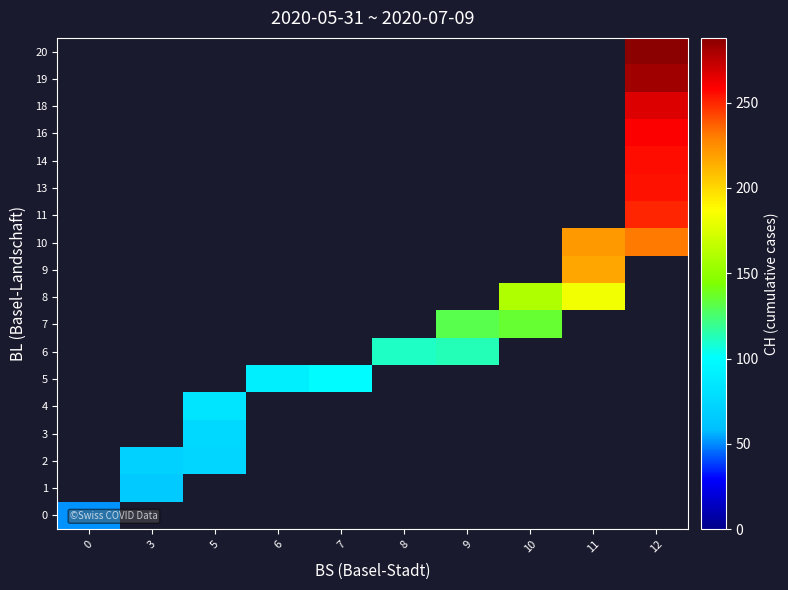

True or false: row_2 has a value of 97.8 at 3.

False